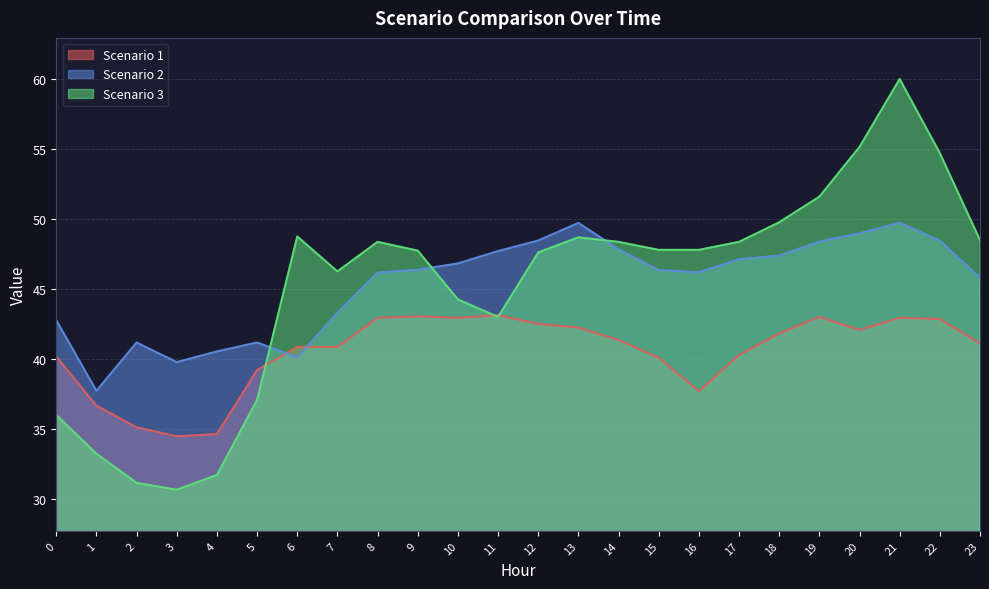

How many interior local peaks does the Scenario 1 series have?

4